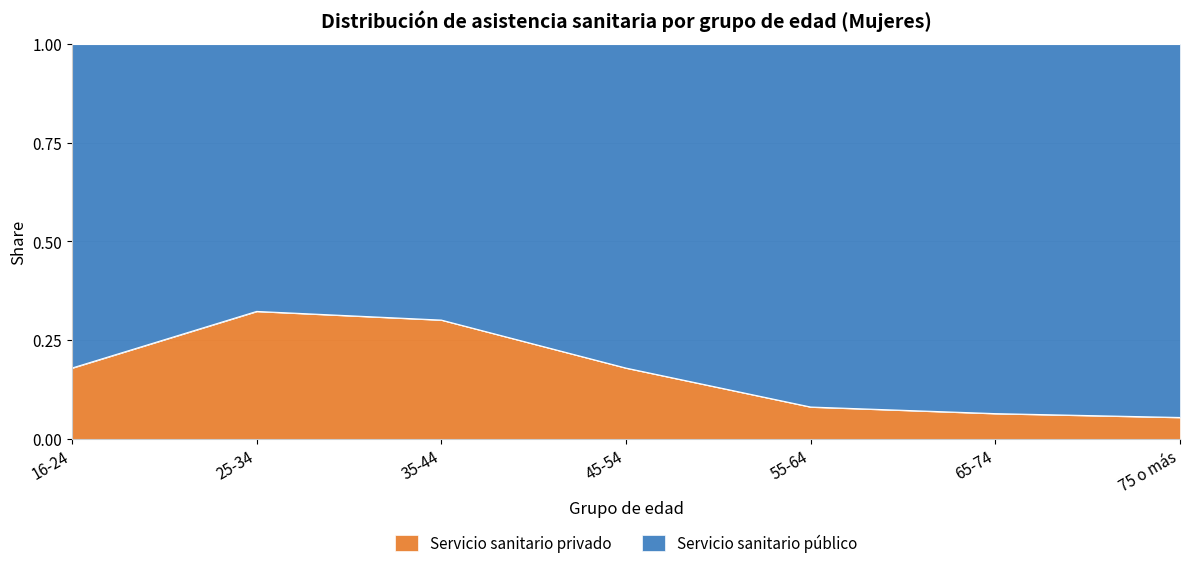

Reading right to left, extract all data points from this chart.

0.1	0.1	0.1	0.2	0.3	0.3	0.2